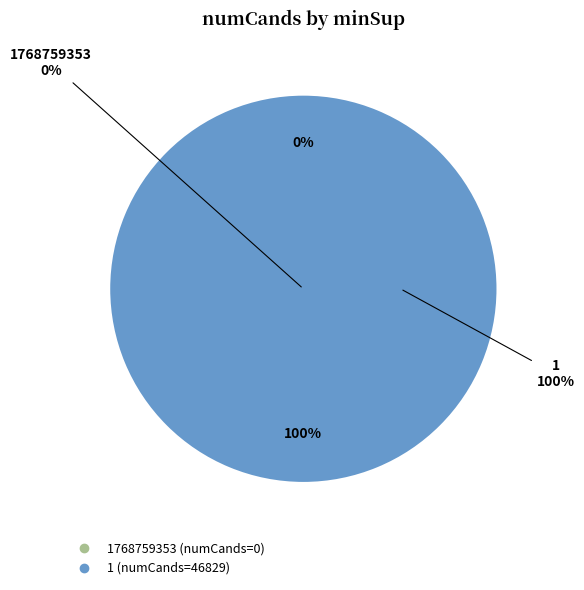

Between 1 and 1768759353, which is larger?

1